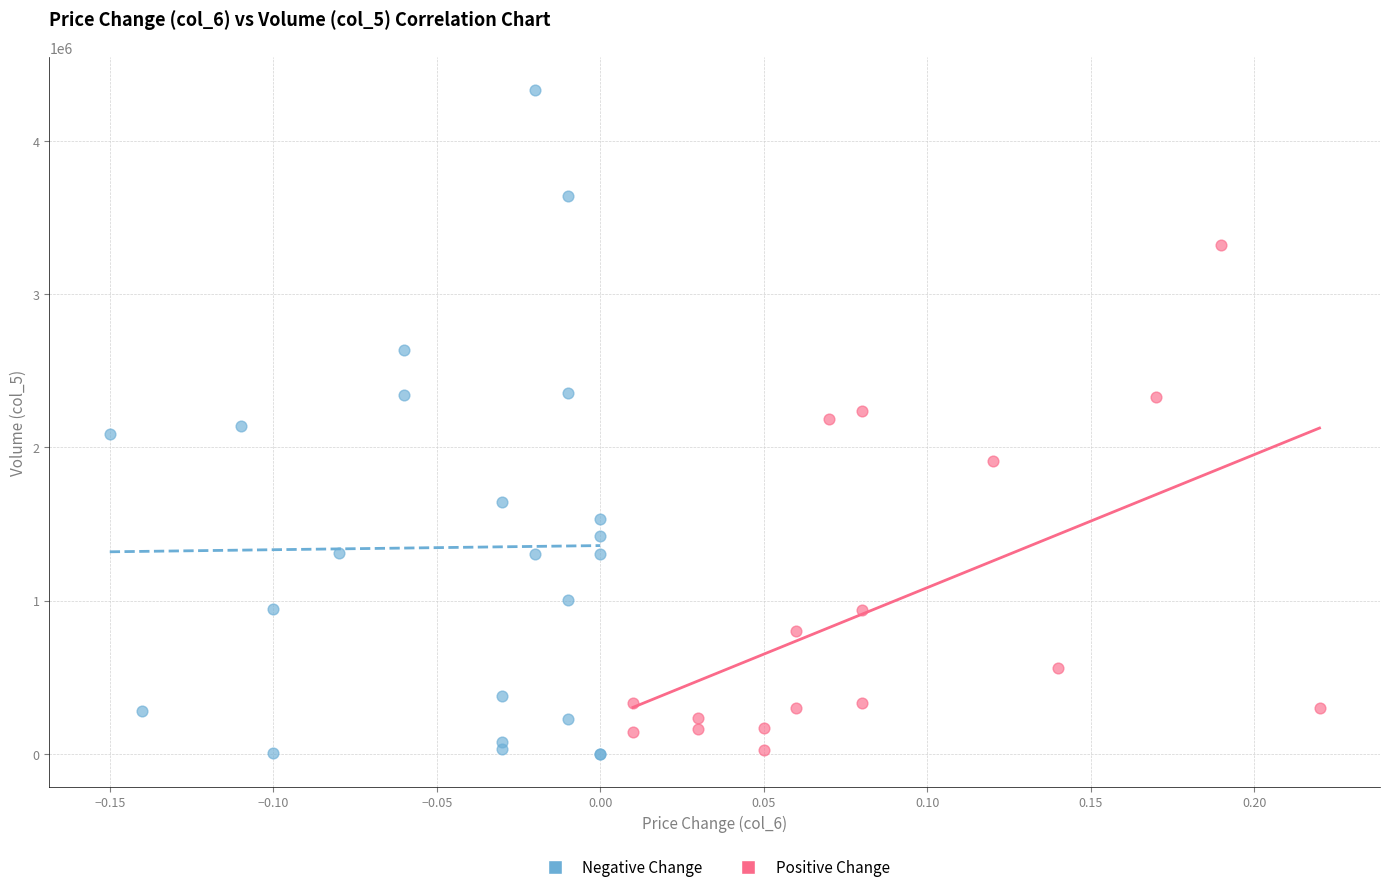

Which series has the largest Y range (max minus min)?

Negative Change